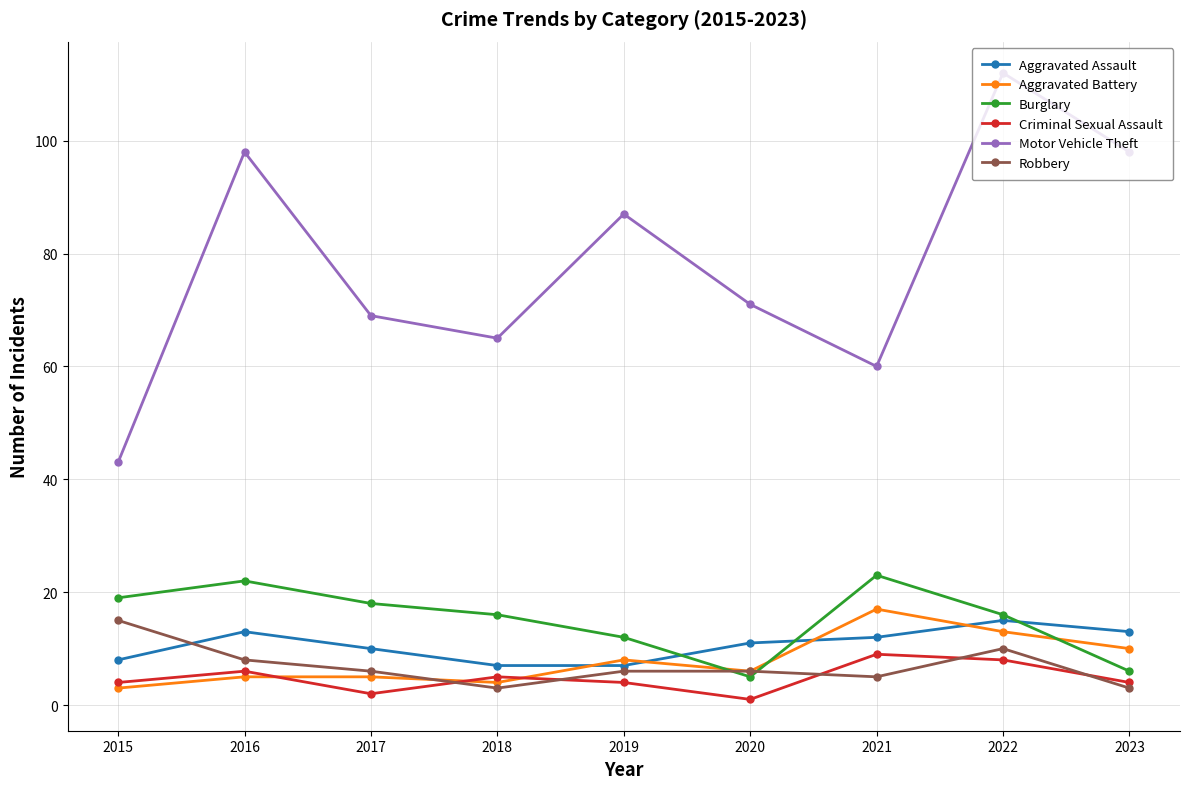

Reading left to right, list all the values displayed in this chart.

Aggravated Assault: 8	13	10	7	7	11	12	15	13
Aggravated Battery: 3	5	5	4	8	6	17	13	10
Burglary: 19	22	18	16	12	5	23	16	6
Criminal Sexual Assault: 4	6	2	5	4	1	9	8	4
Motor Vehicle Theft: 43	98	69	65	87	71	60	112	98
Robbery: 15	8	6	3	6	6	5	10	3